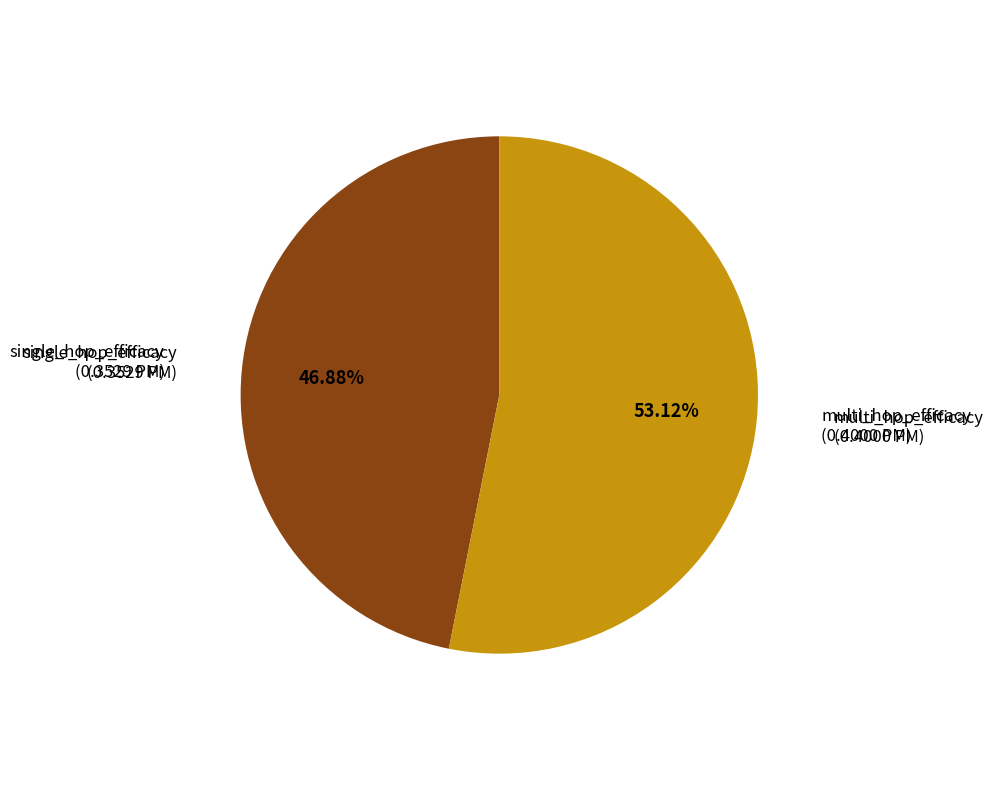

Is it true that single_hop_efficacy is 47% of the pie?

True